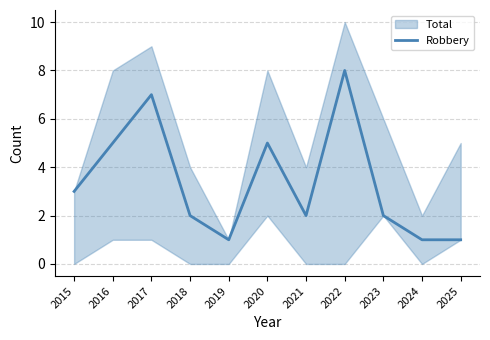

Read the value at 2021.

2